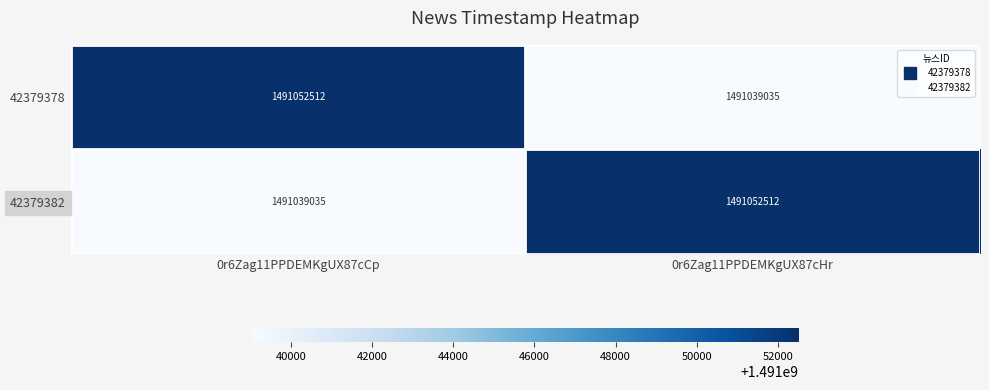

What is the smallest value displayed?

1491039035